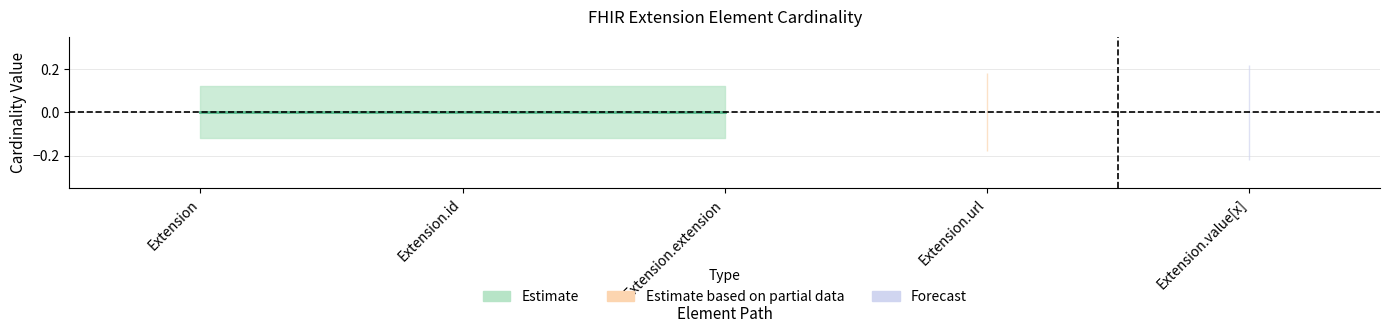

How many lines are shown in the chart?

2